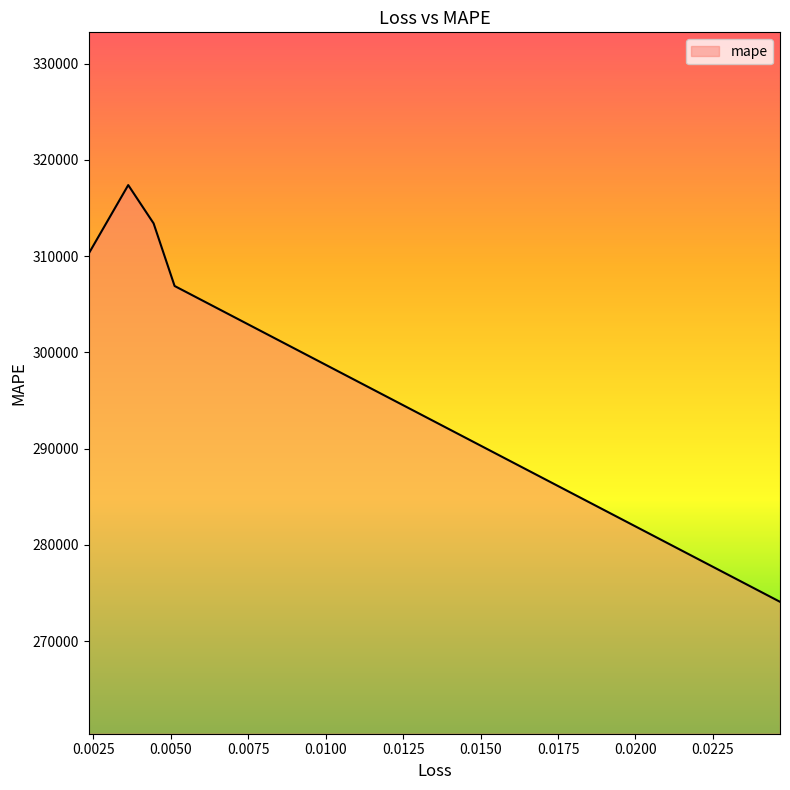

What is the sum of all values?

1522035.6